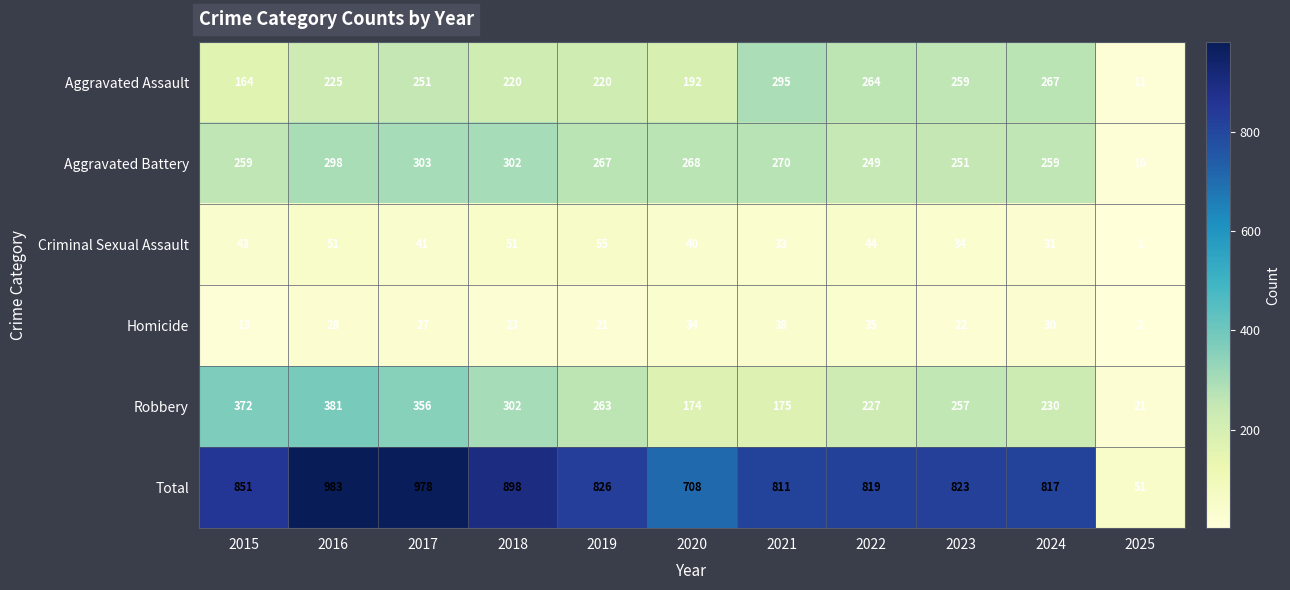

The Total series shows 1374 at 2016. True or false?

False